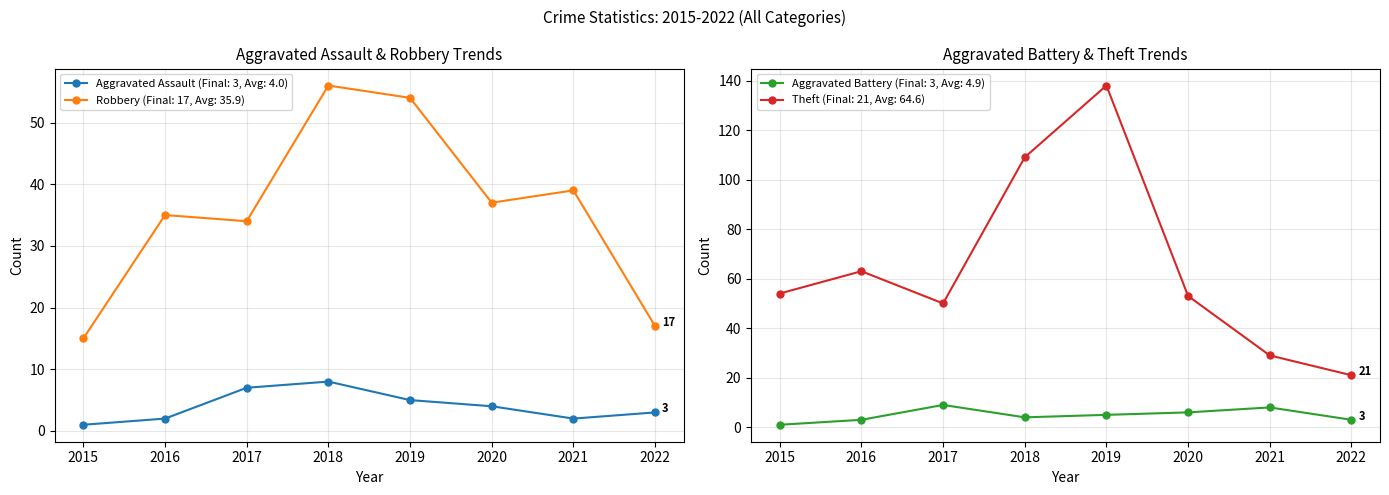

List the series in order of their peak value, highest first.

Theft, Robbery, Aggravated Battery, Aggravated Assault